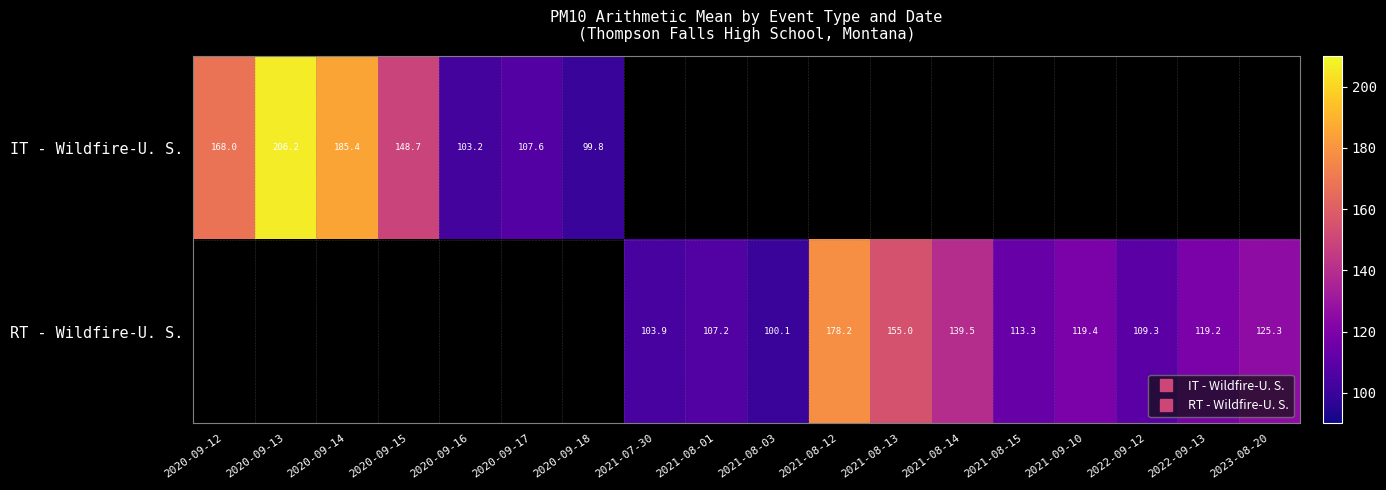

True or false: RT - Wildfire-U. S. has a value of 208.2 at 2021-09-10.

False